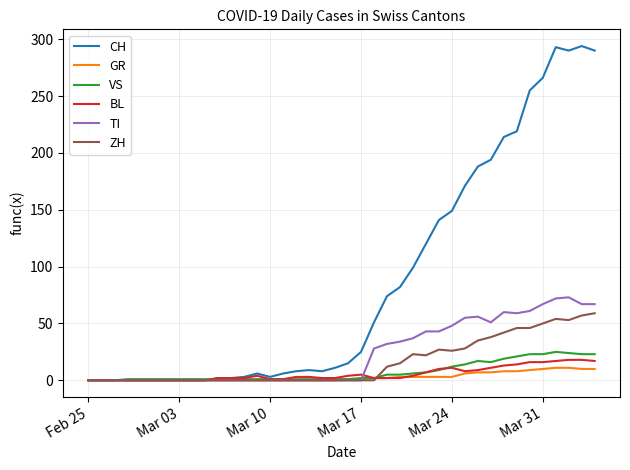

What is the difference between the maximum and minimum values in the GR series?

11